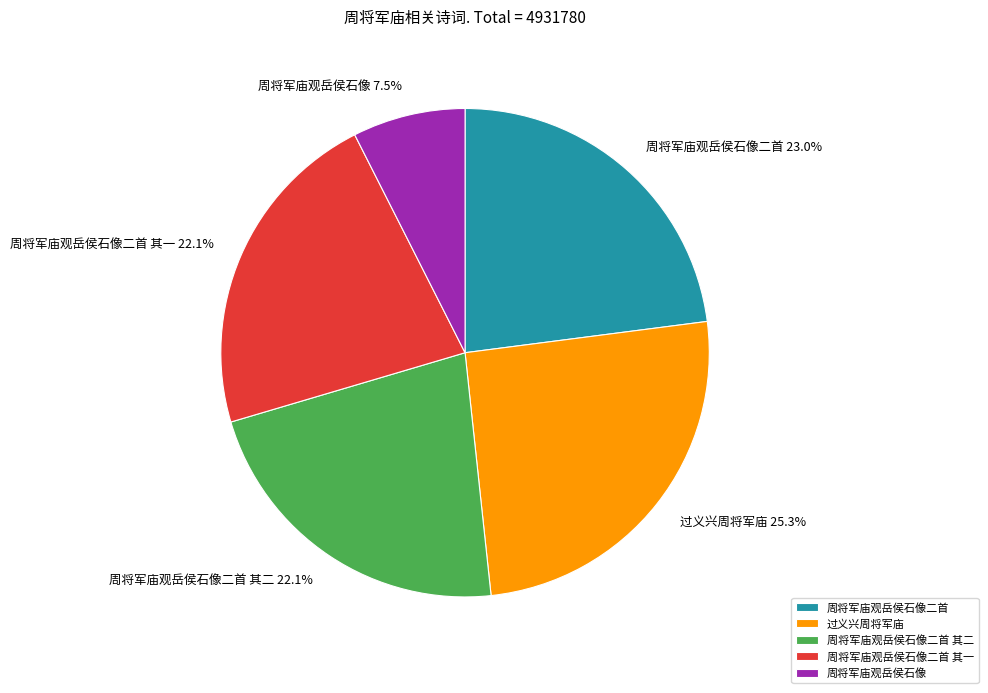

What is the largest slice in the pie chart?

过义兴周将军庙